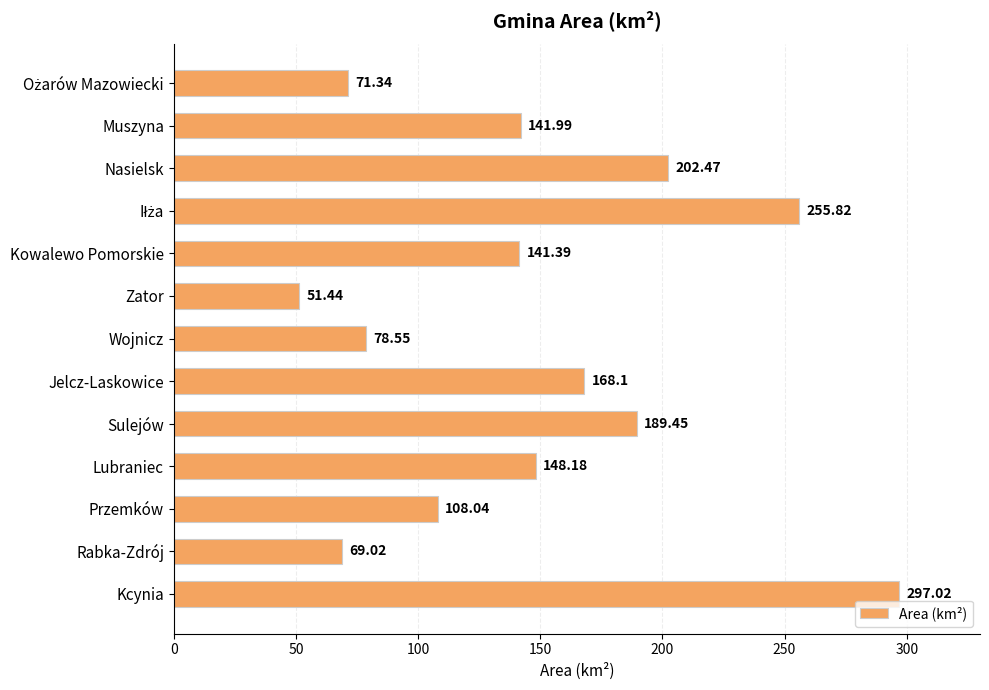

What is the ratio of the value at Wojnicz to the value at Jelcz-Laskowice?

0.5